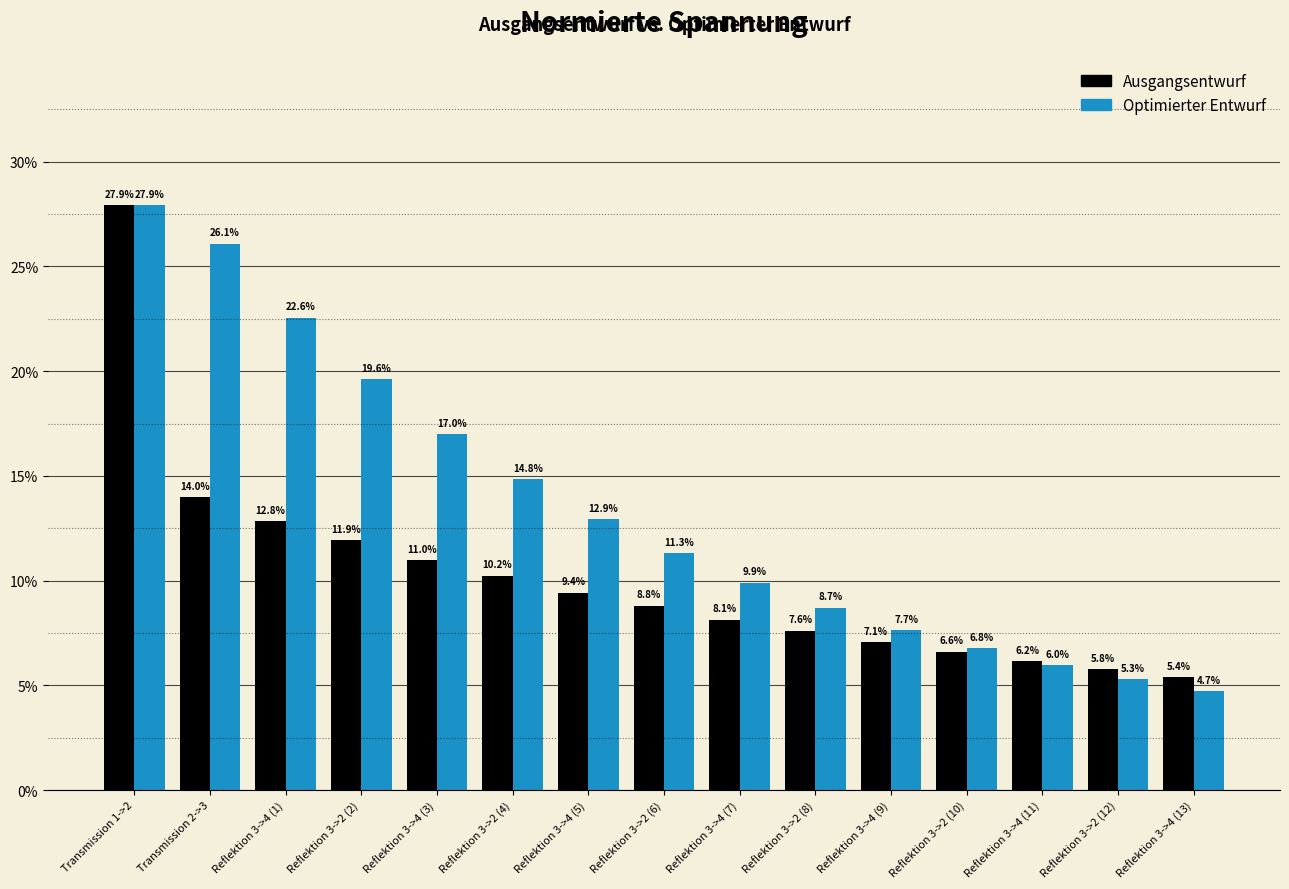

Which series has the widest spread of values?

Optimierter Entwurf